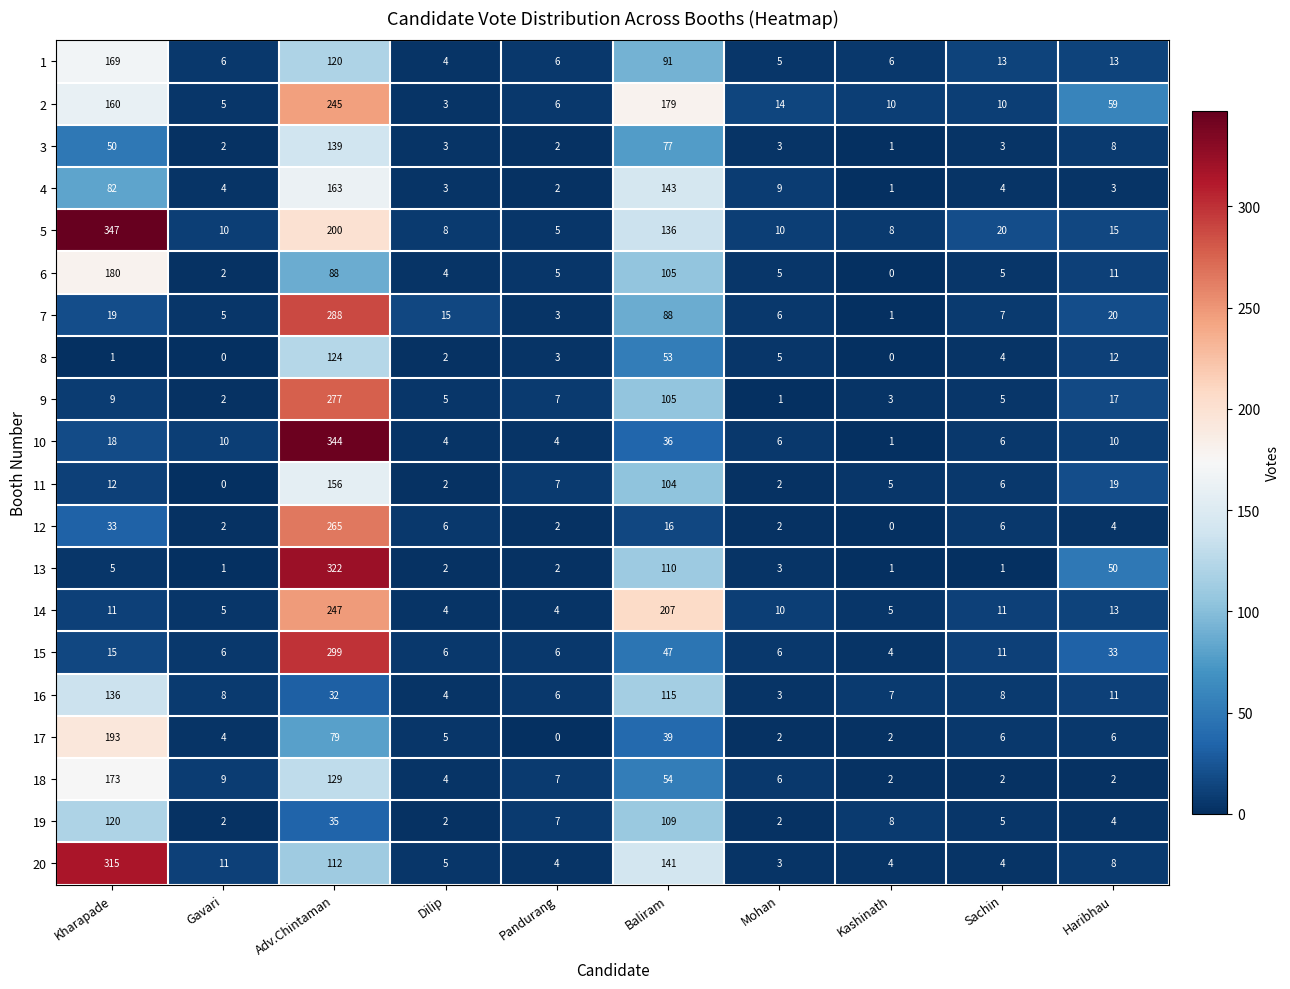

At which category is the sum across all series the highest?

Adv.Chintaman